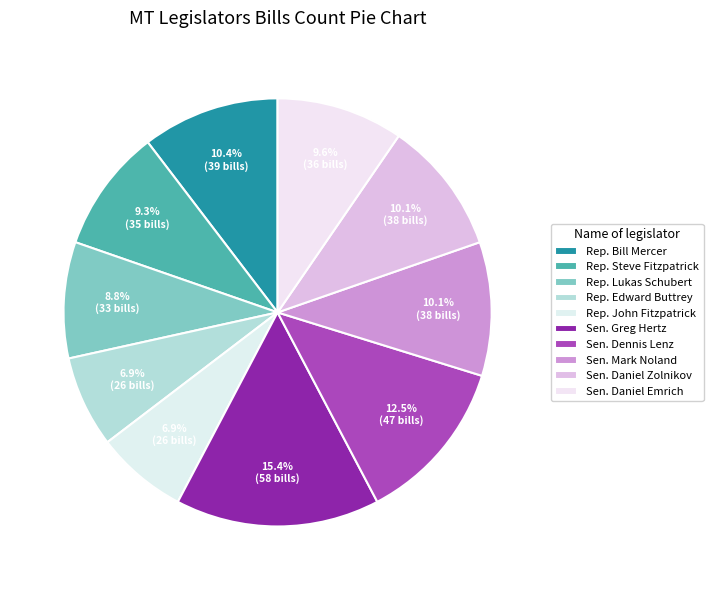

How many slices are in this pie chart?

10